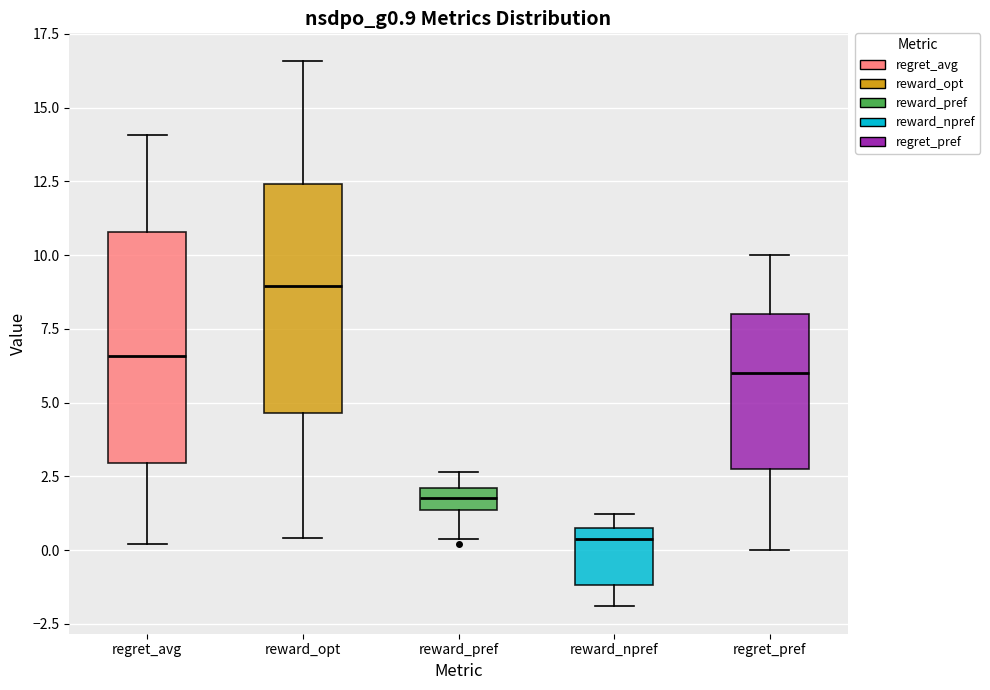

Reading left to right, transcribe this box plot: for each box, give where its median line is, the range the box spans, and where its two whiskers end, as read against the y-axis. The values are not printed on the chart, so give them approximately, as read against the axis.

regret_avg: median 6.5, box 3.0 to 11.0, whiskers 0.0 to 14.0
reward_opt: median 9.0, box 4.5 to 12.5, whiskers 0.5 to 16.5
reward_pref: median 2.0 (inside the box), box 1.5 to 2.0, whiskers 0.5 to 2.5
reward_npref: median 0.5 (just below the box's upper edge), box -1.0 to 0.5, whiskers -2.0 to 1.0
regret_pref: median 6.0, box 3.0 to 8.0, whiskers 0.0 to 10.0